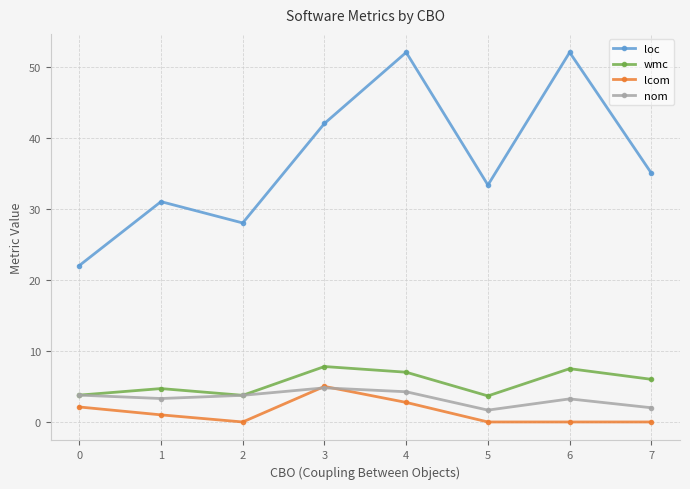

What is the value of the loc point at the 7th from the left?

52.0